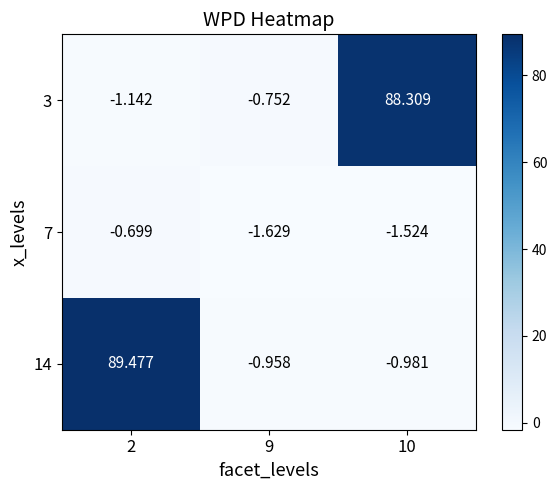

What is the maximum value shown in the chart?

89.5